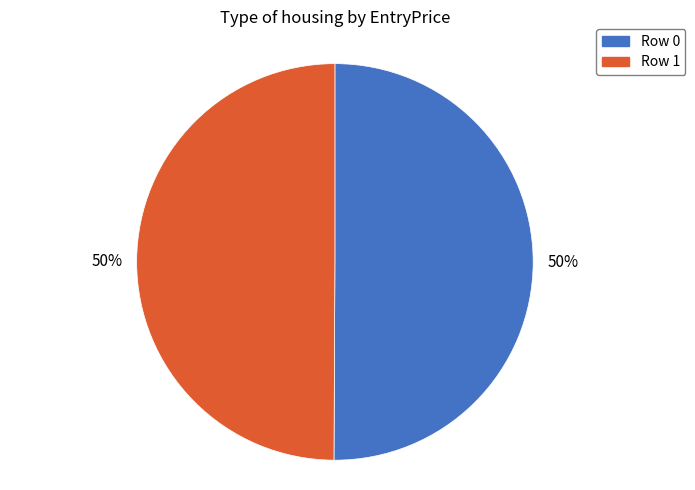

Combined, do Row 0 and Row 1 account for over 50%?

Yes